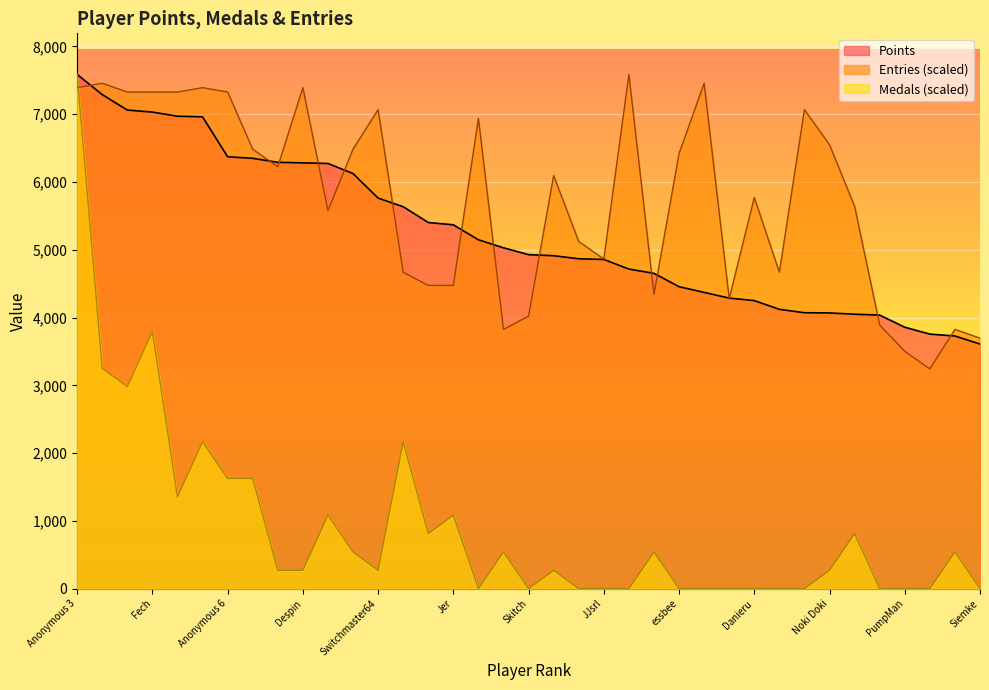

Does the chart display data point markers on the line(s)?

No